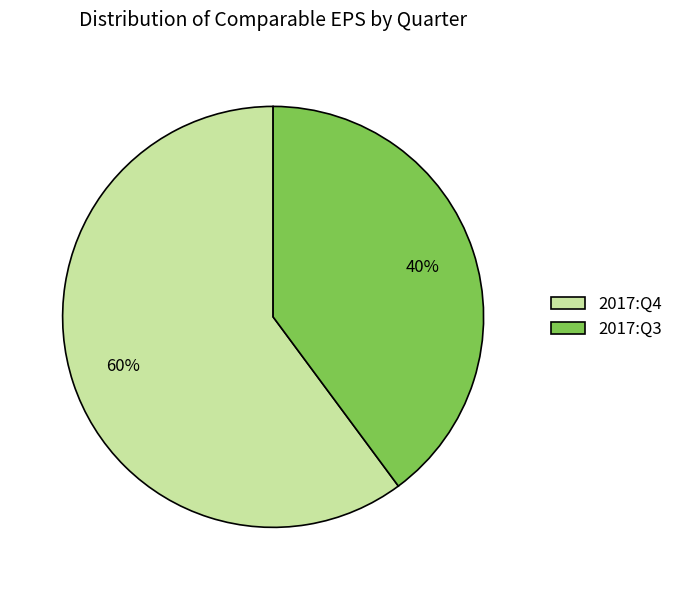

What percentage is the 2017:Q4 slice, to the nearest percent?

60%